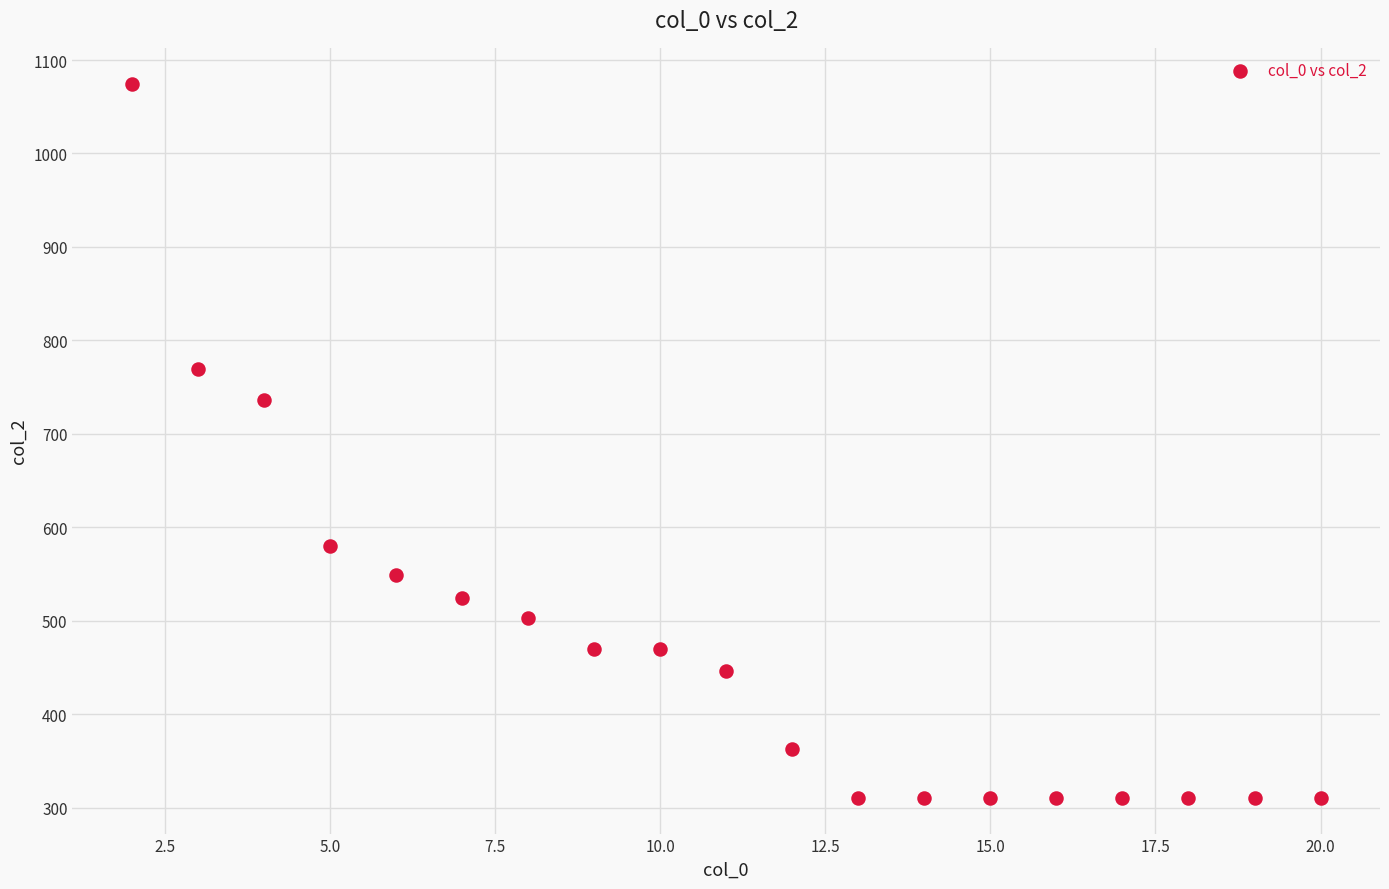

What is the range of Y values (max minus min)?

764.4